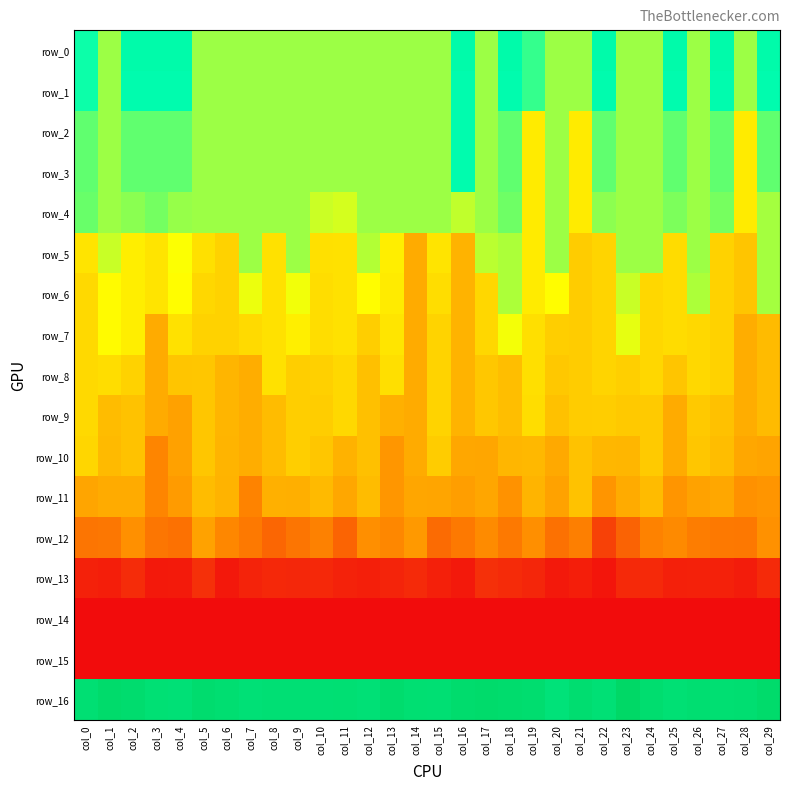

At how many categories does at least one series exceed 51321?

30